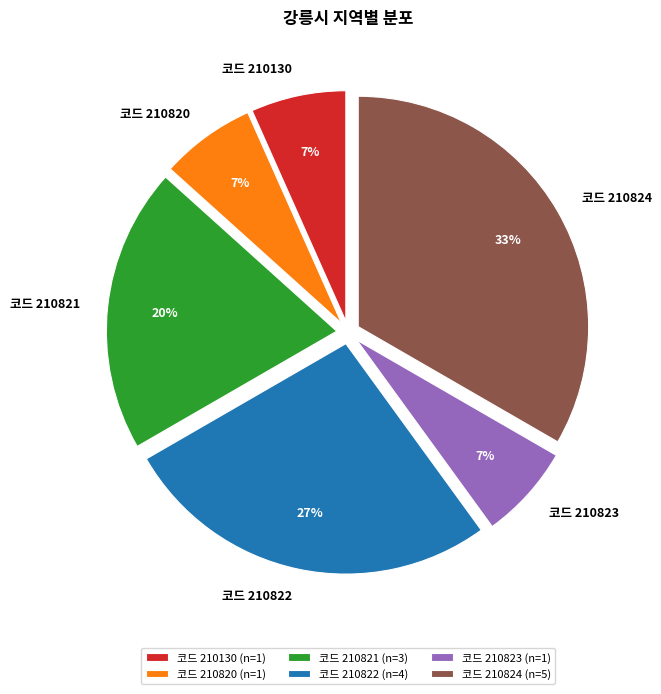

Which has a higher value, 코드 210822 or 코드 210823?

코드 210822